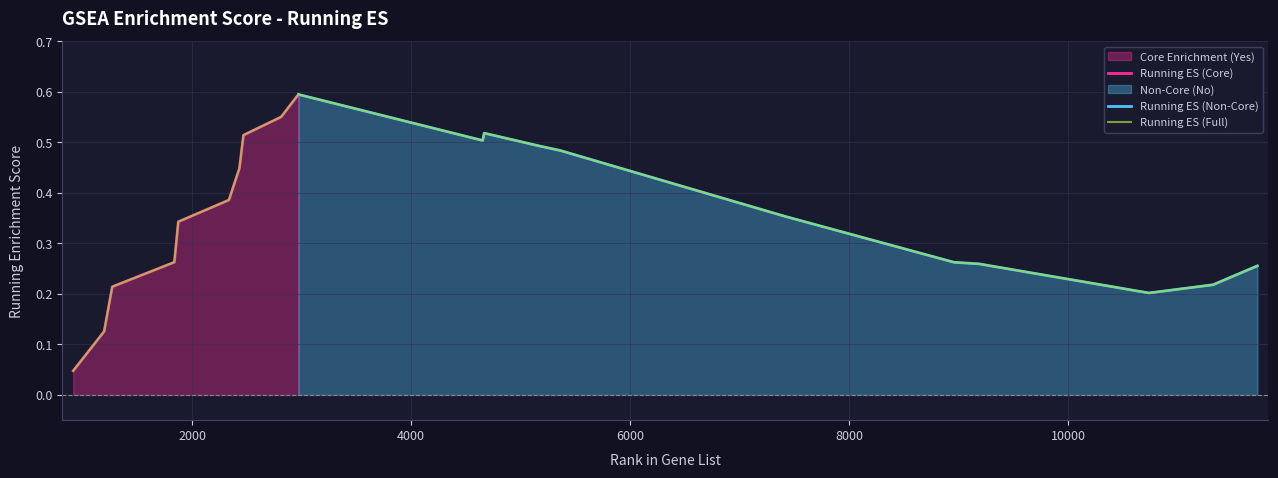

Between 2813 and 5362, which is larger?

2813